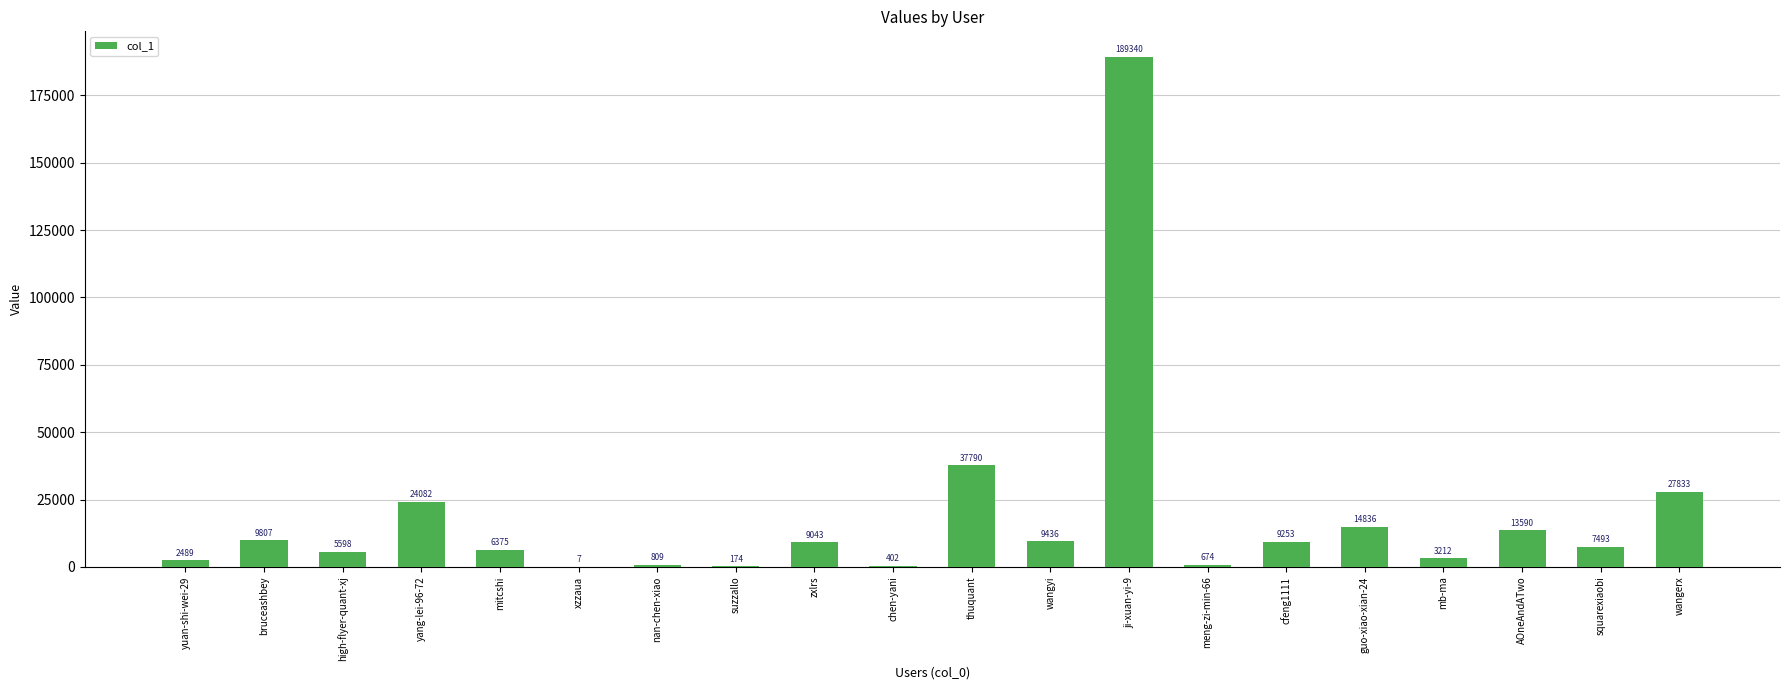

True or false: the data shows 9253 at cfeng1111.

True